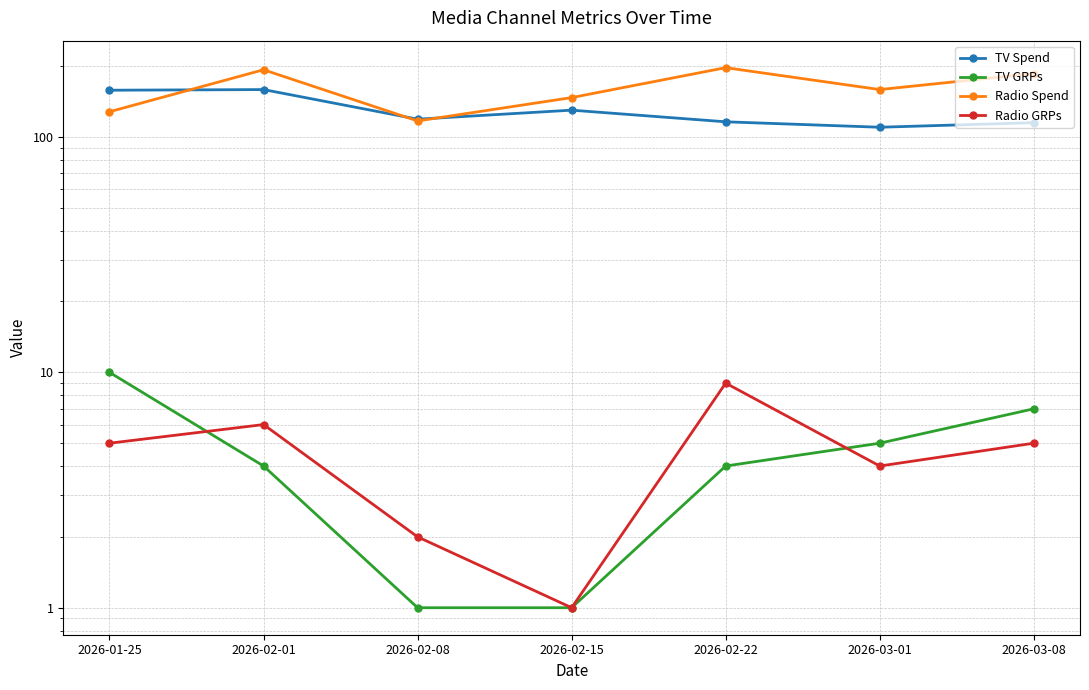

How many lines are shown in the chart?

4